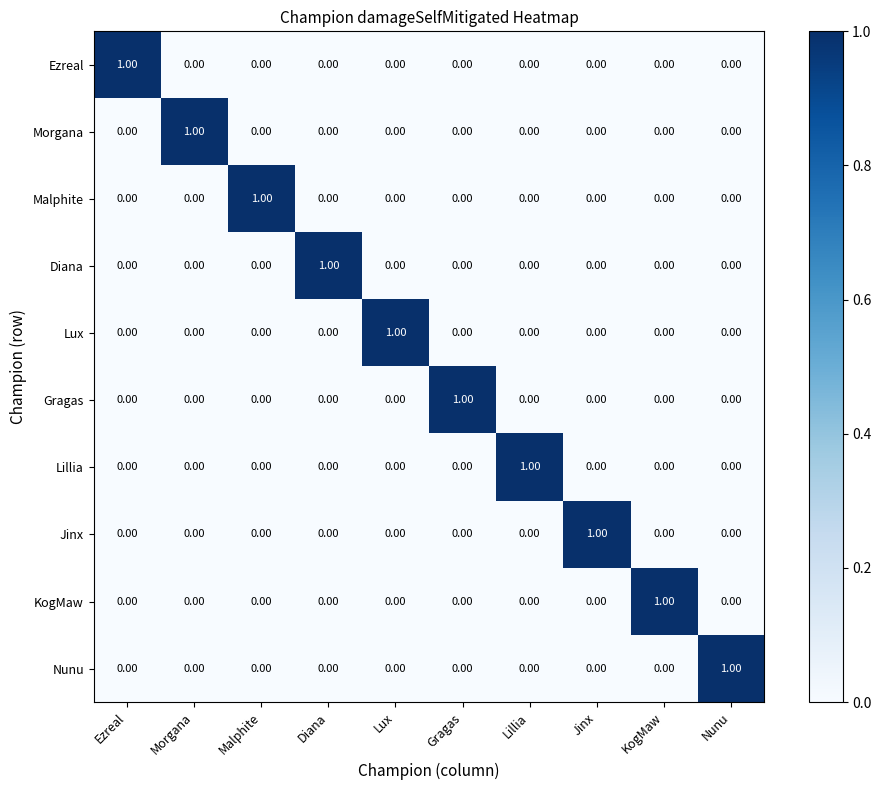

At which label does Gragas reach its peak?

Gragas